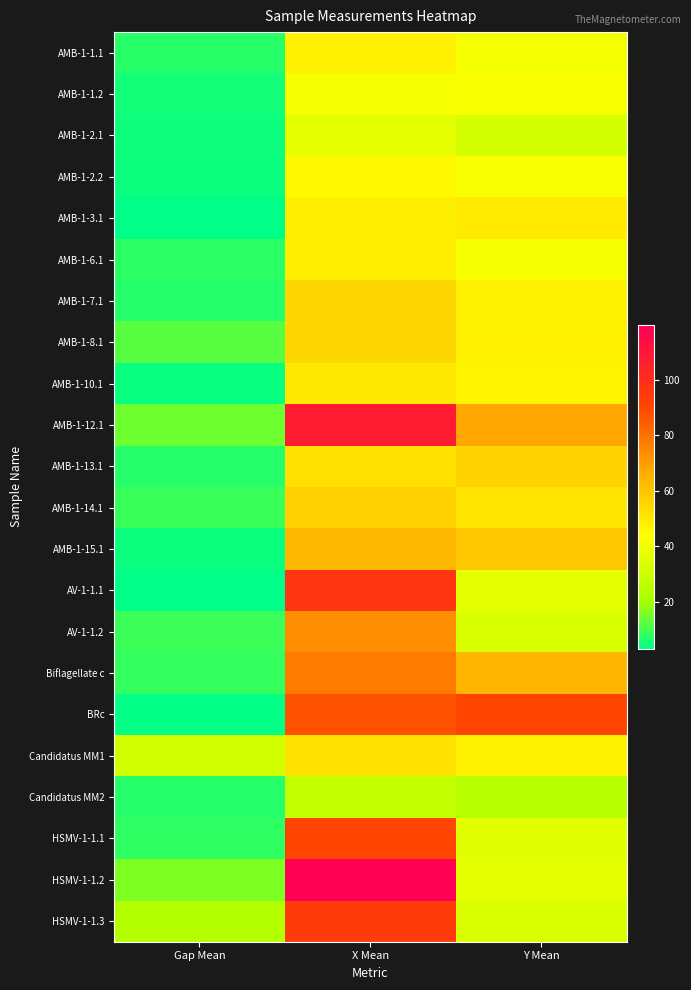

At how many categories does at least one series exceed 106?

1